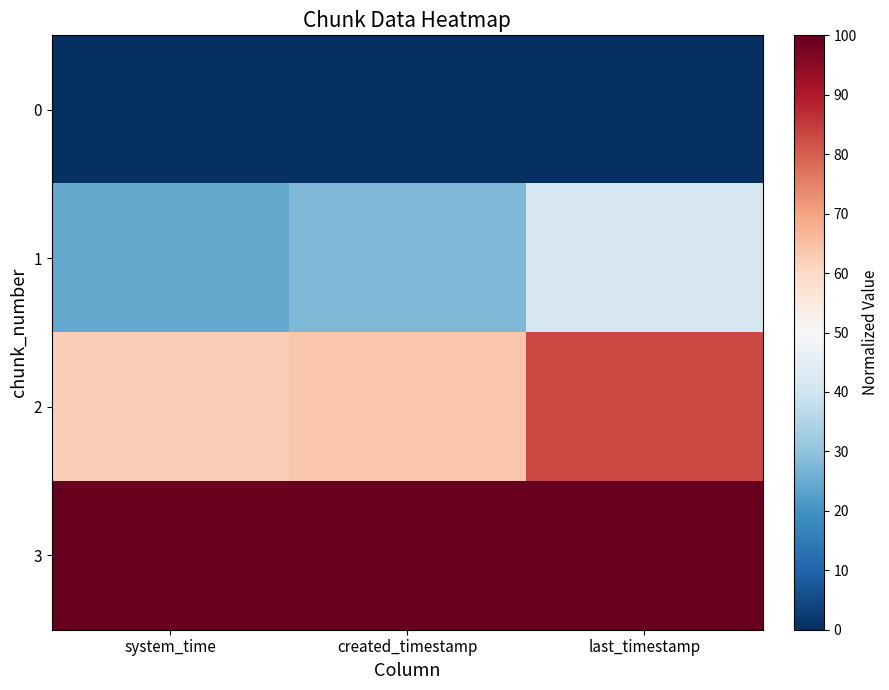

At which category does the chart reach its peak across all series?

system_time